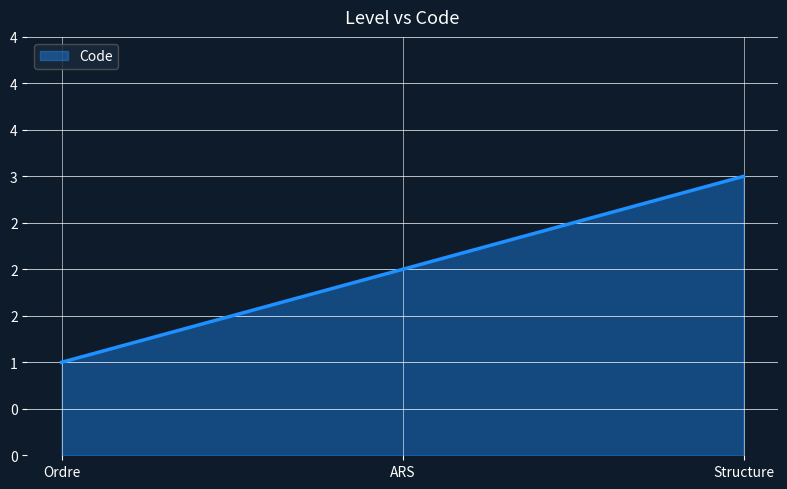

Rank the categories by value from highest to lowest.

Structure, ARS, Ordre